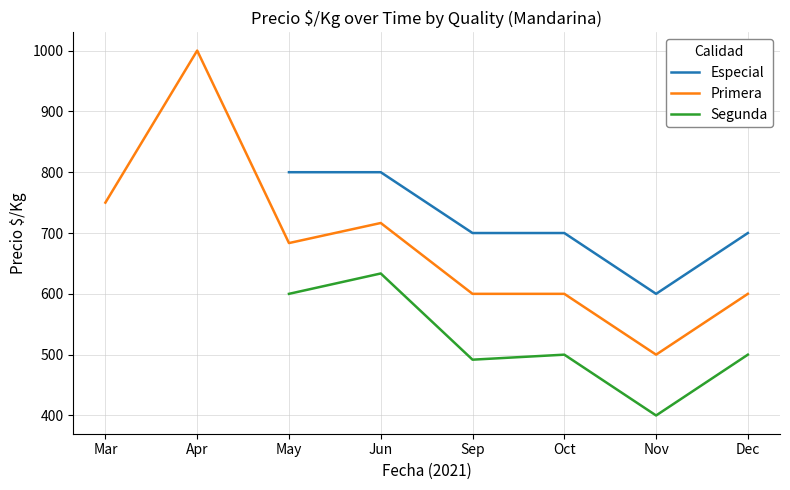

True or false: Especial and Segunda cross at least once.

False